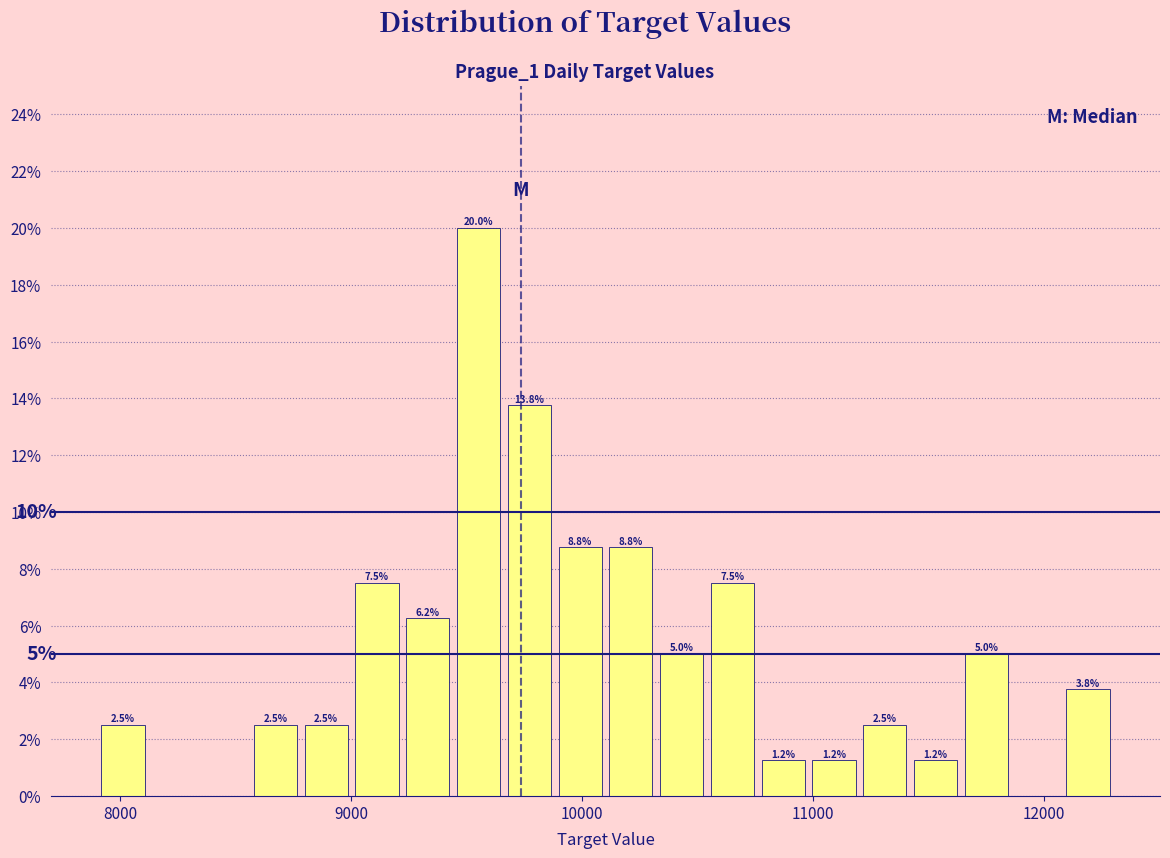

Read against the x-axis, roughly where is the centre of the tallest bar?

9600